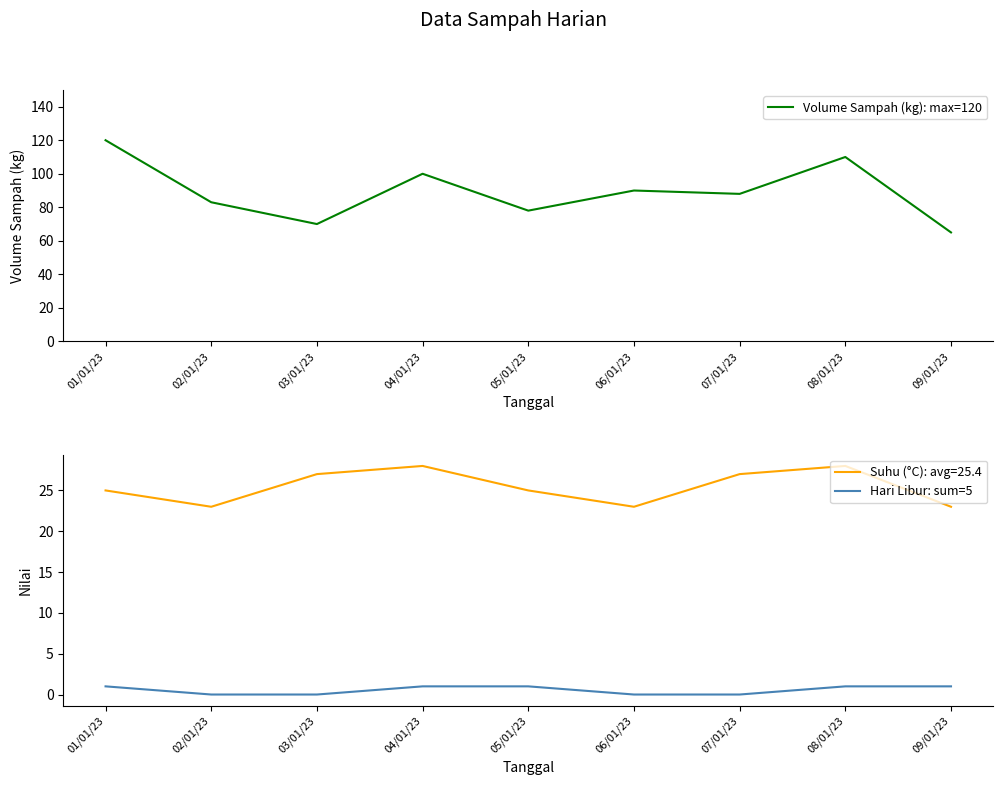

What is the label of the 1st point from the left?

01/01/23